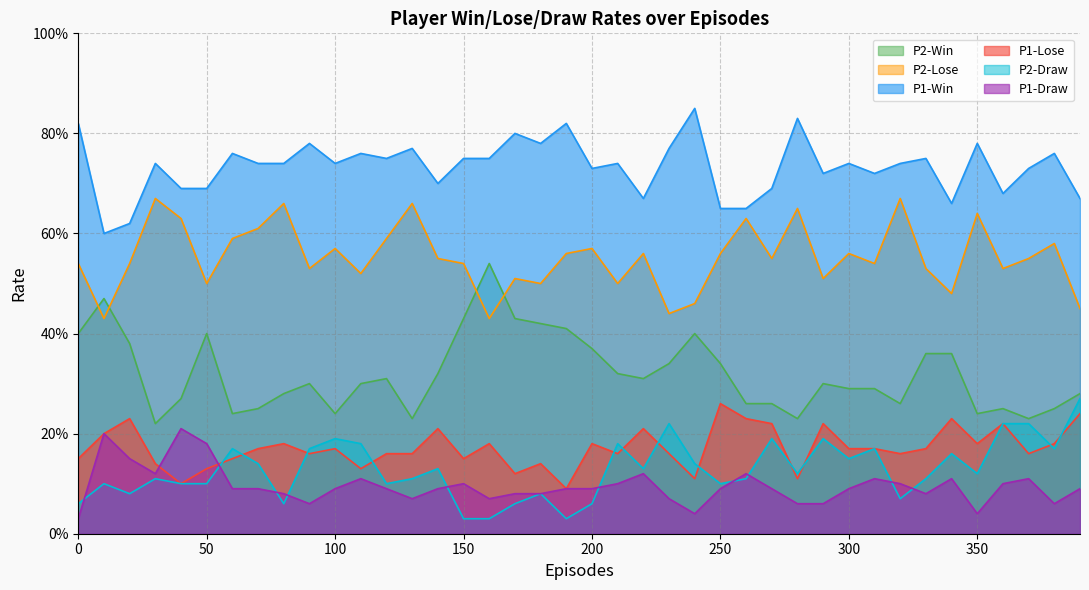

List the series in order of their peak value, lowest first.

P1-Draw, P1-Lose, P2-Draw, P2-Win, P2-Lose, P1-Win